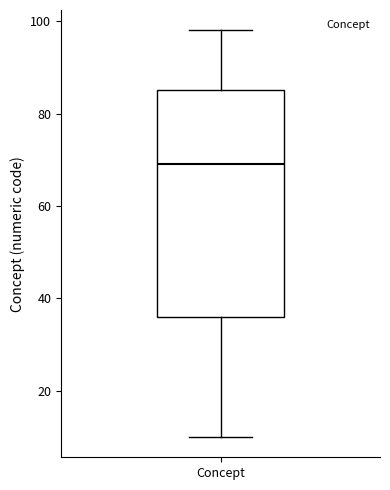

Transcribe this box plot: give where the median line is, the range the box spans, and where the two whiskers end, as read against the y-axis. The values are not printed on the chart, so give them approximately, as read against the axis.

median 70, box 36 to 86, whiskers 10 to 98